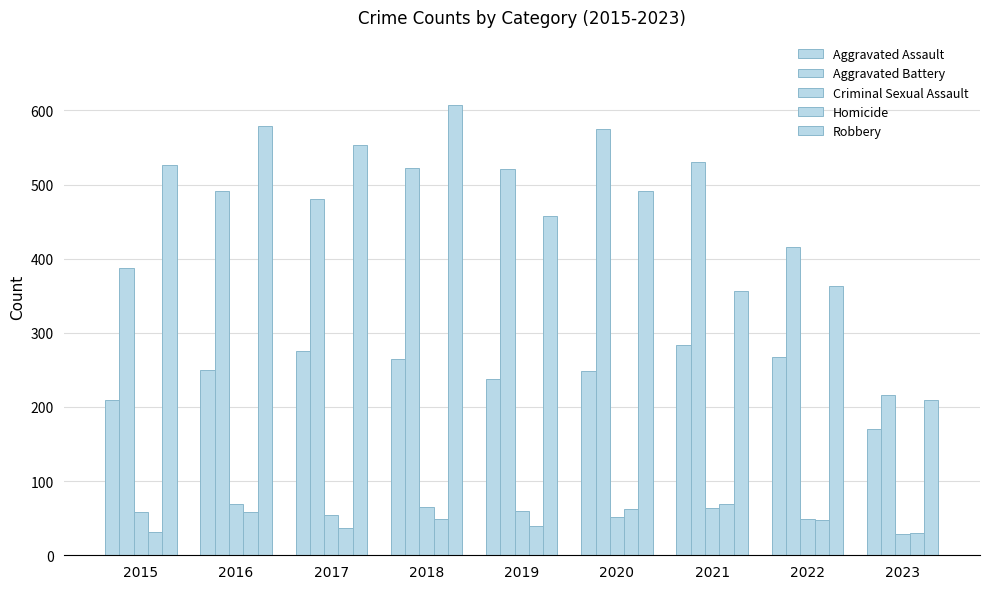

Where does the Criminal Sexual Assault series first go above 58?

2016